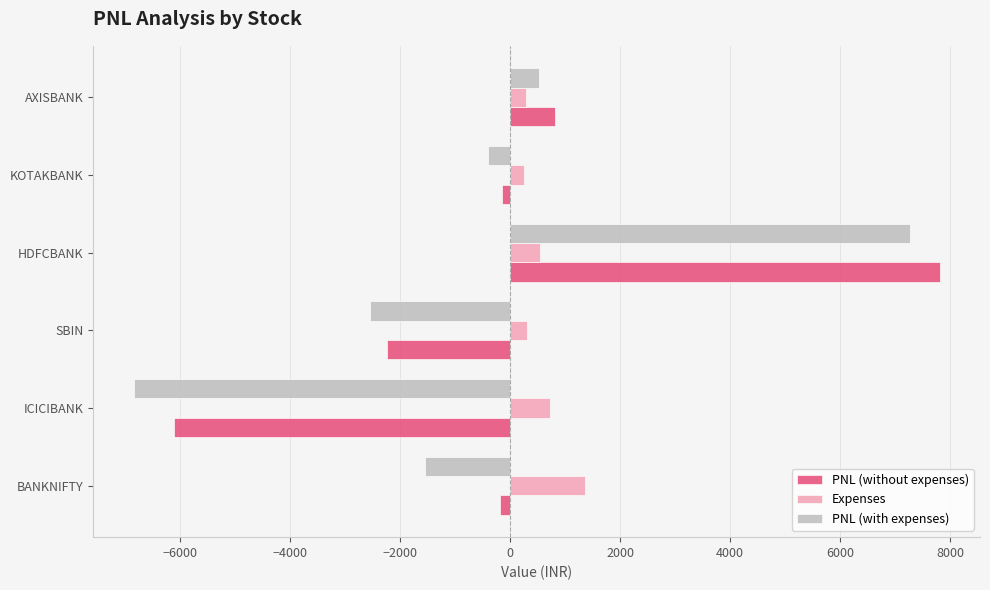

Which series has the widest spread of values?

PNL (with expenses)